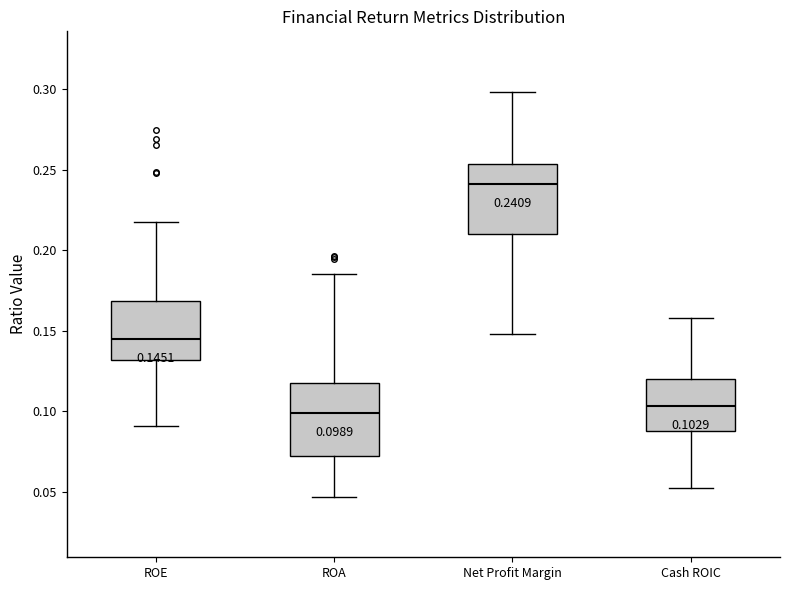

Which box has the highest median line?

Net Profit Margin